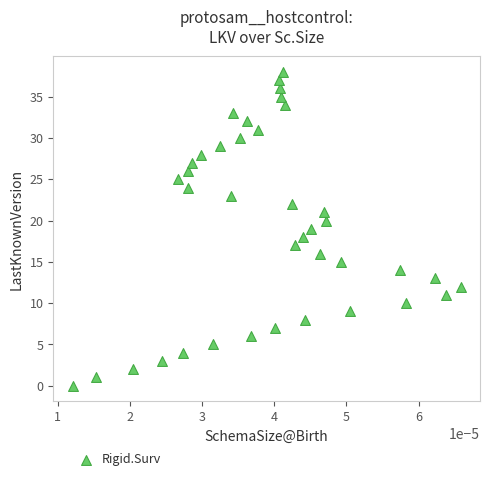

What is the range of Y values (max minus min)?

38